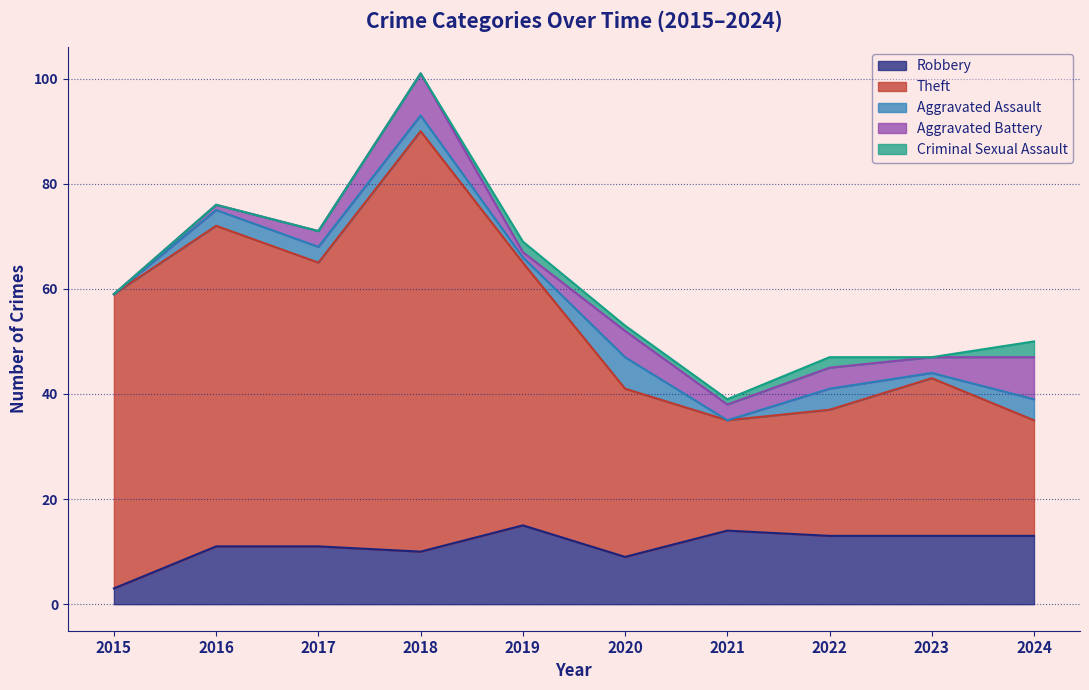

How many data points in Robbery are above 13?

2